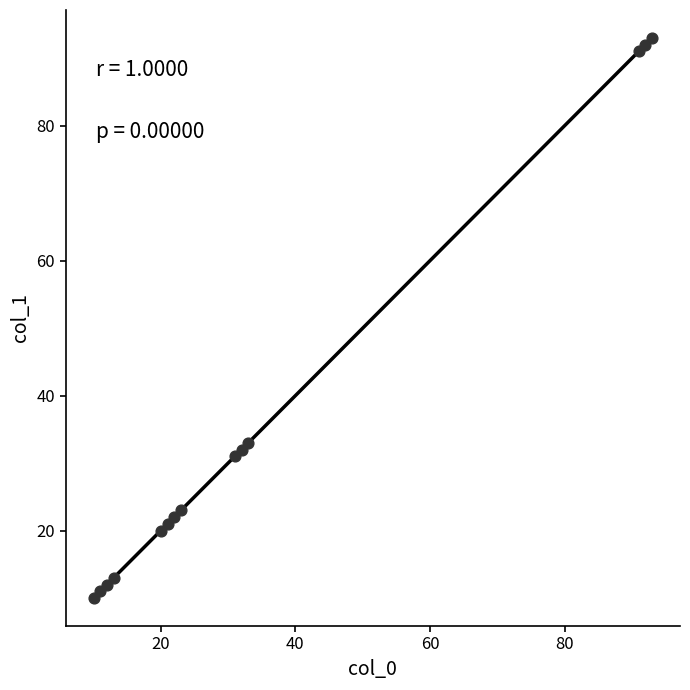

What Y value in the scatter plot is closest to 51?

33